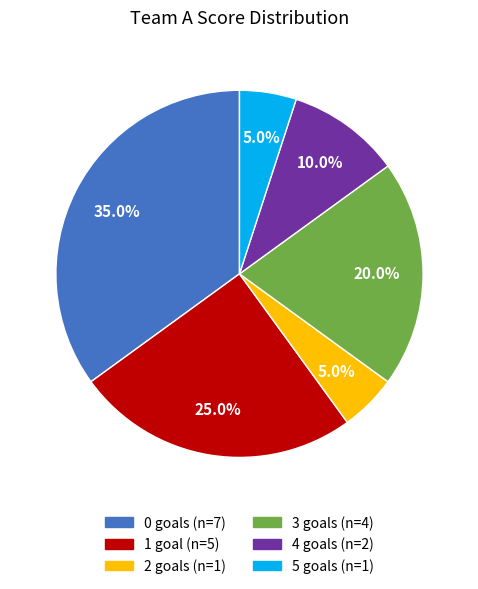

Is there a majority slice in this chart?

No